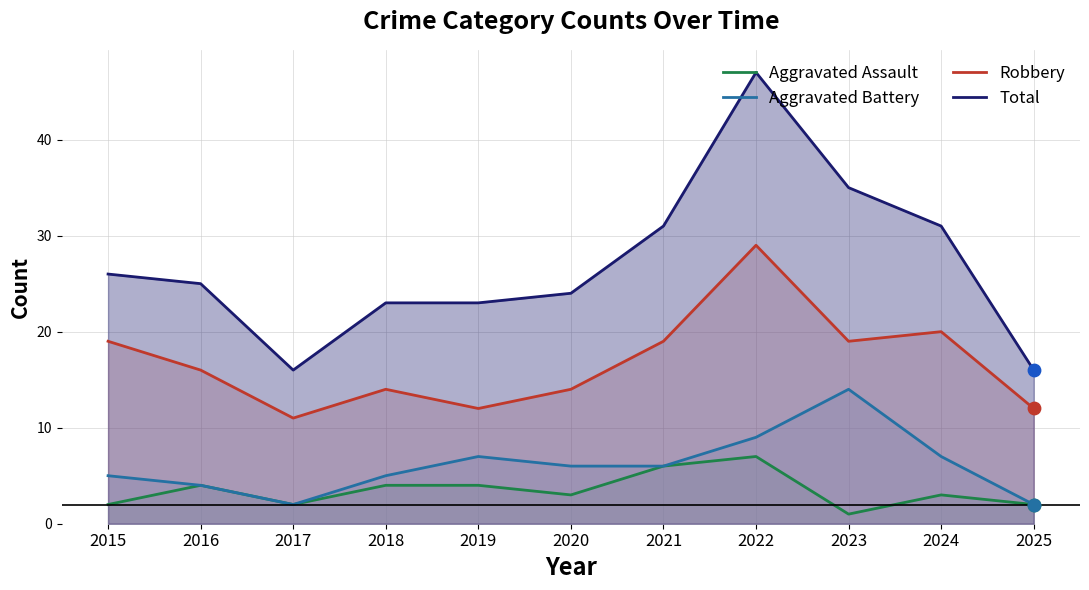

Which series has the widest spread of Y values?

Total